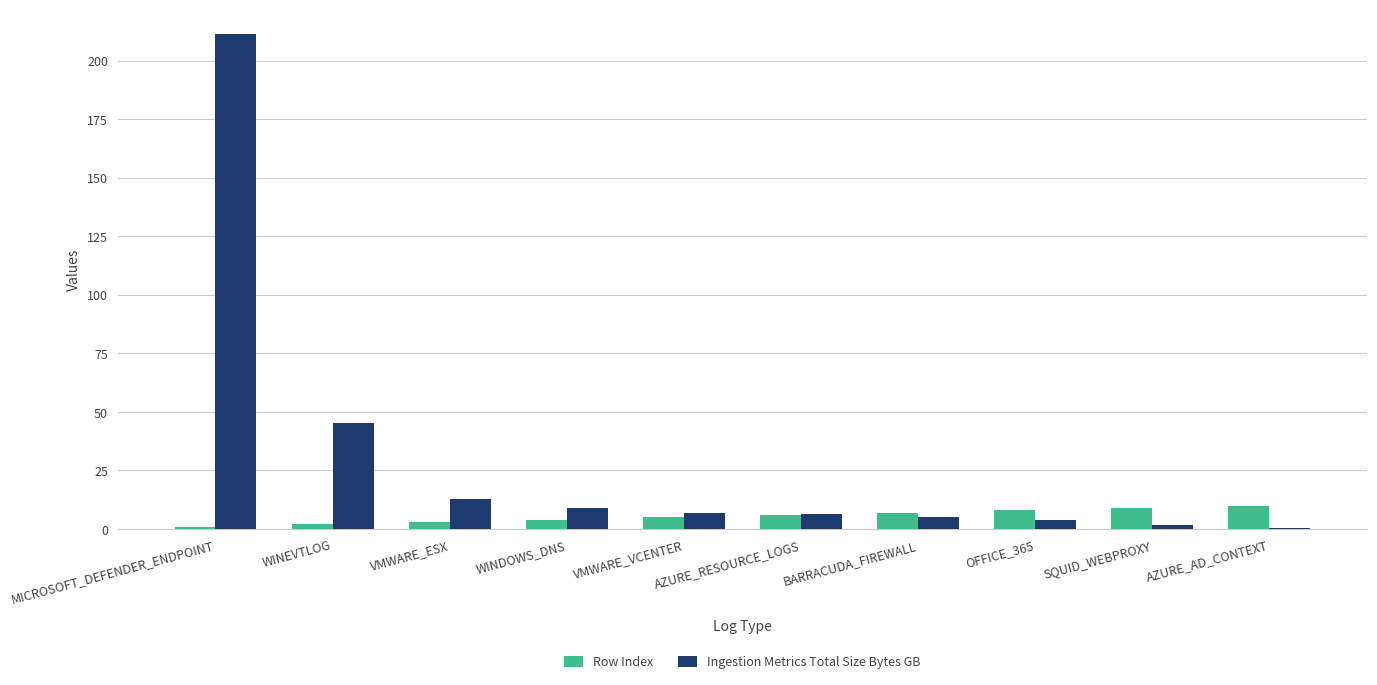

True or false: Row Index has a value of 8.0 at OFFICE_365.

True